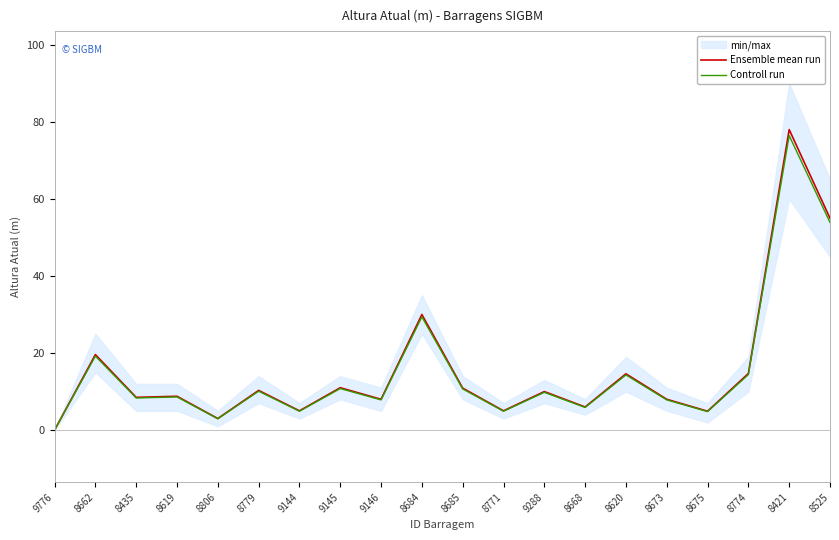

At which category is the sum across all series the highest?

8421